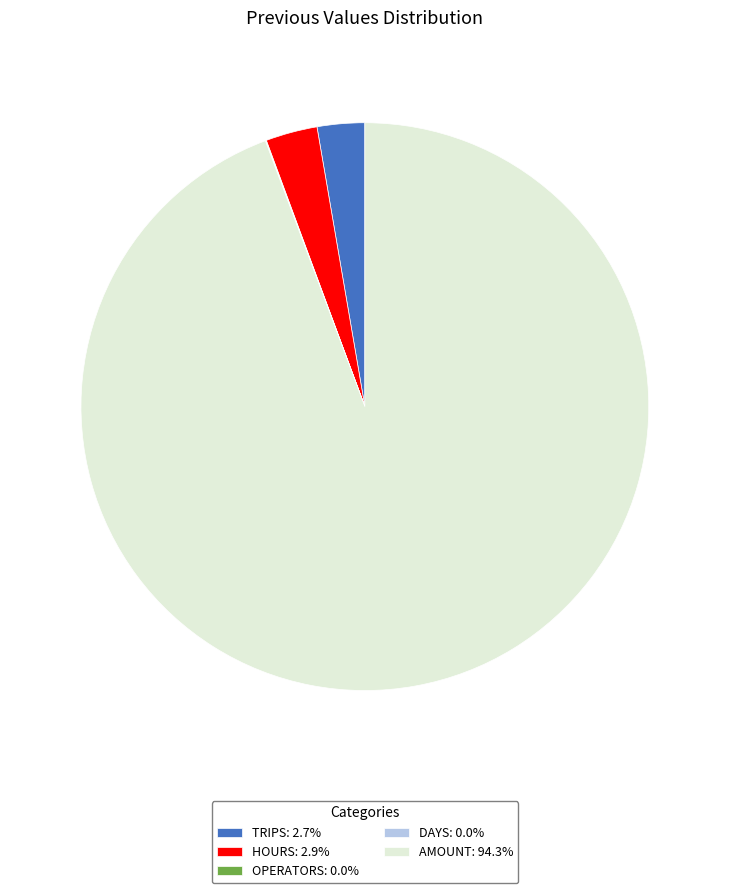

What is the ratio of the value at AMOUNT: 94.3% to the value at TRIPS: 2.7%?

34.9